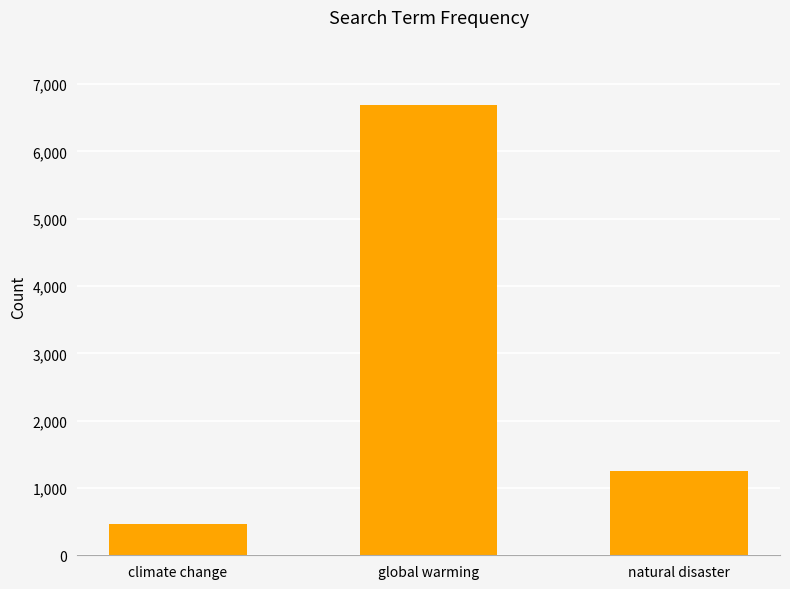

What is the smallest value displayed?

467